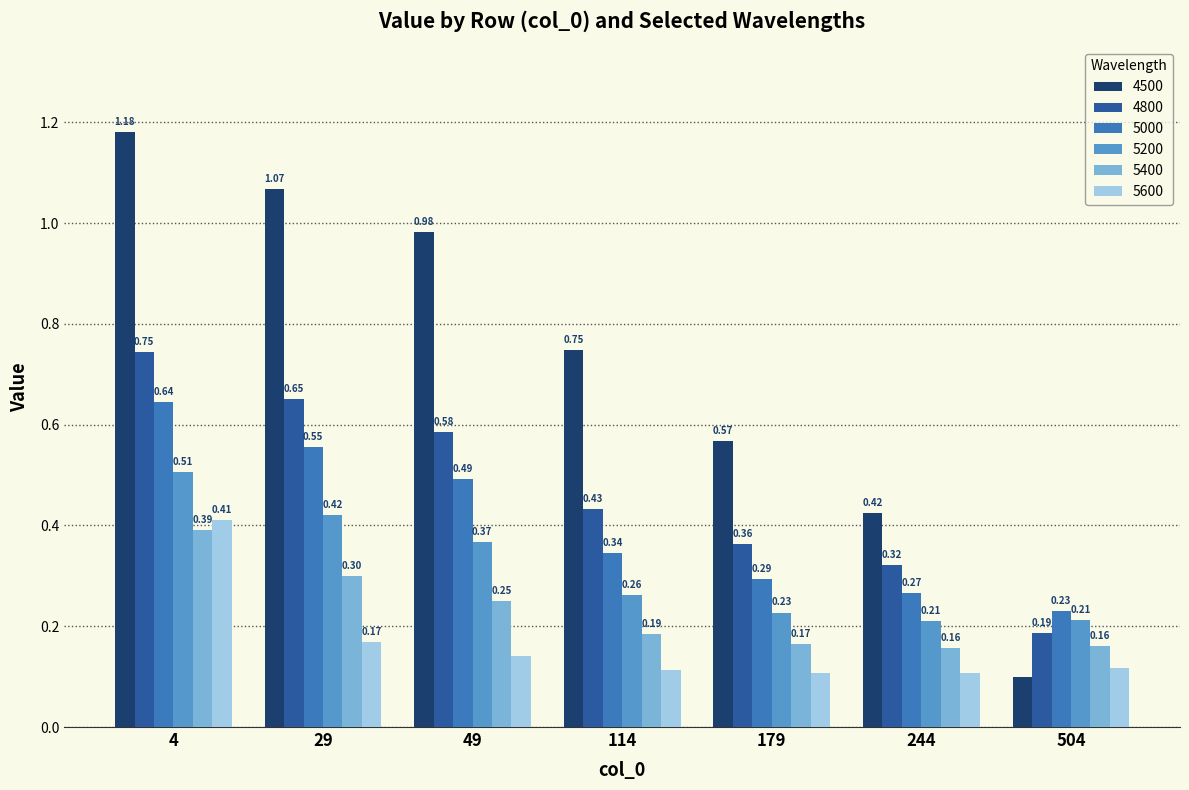

Is it true that 4800 equals 0.3 at 114?

False